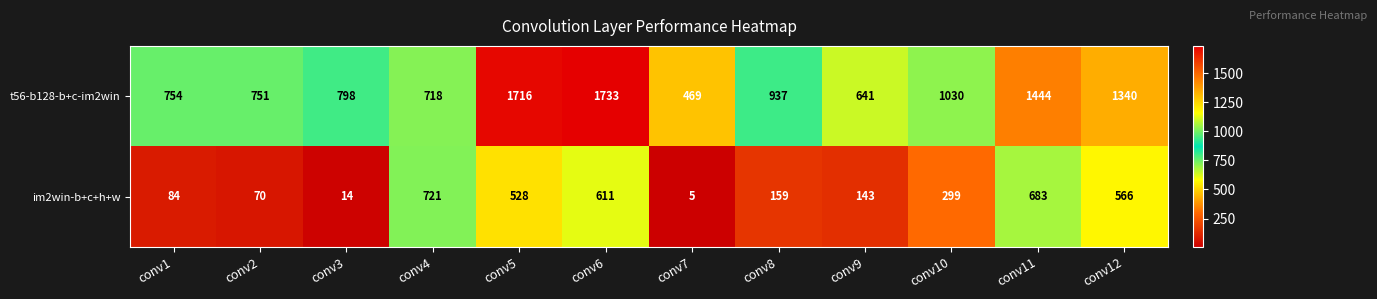

What is the sum of the im2win-b+c+h+w values at conv7 and conv11?

688